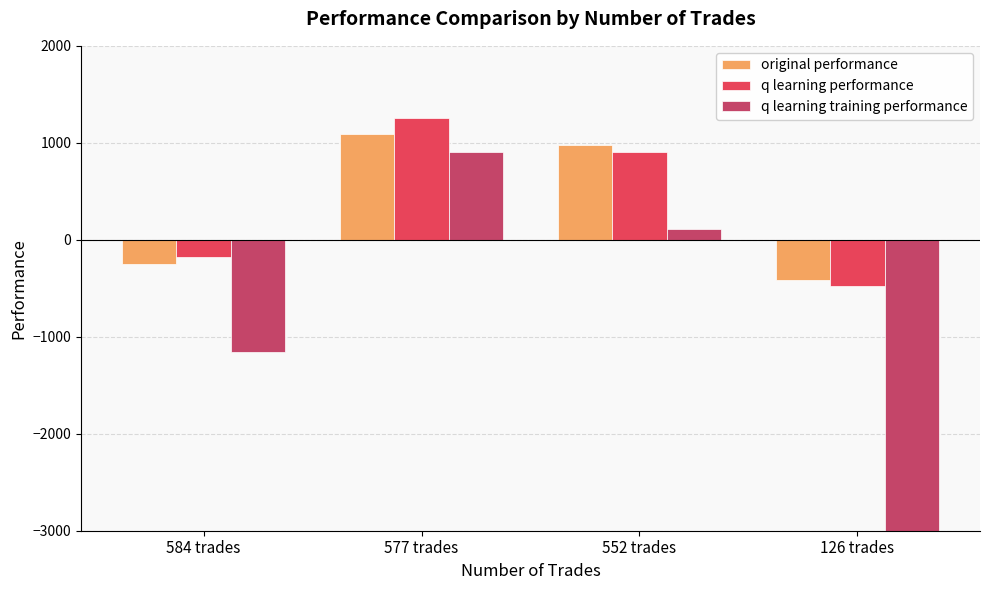

What is the sum of the original performance values at 577 trades and 126 trades?

673.4